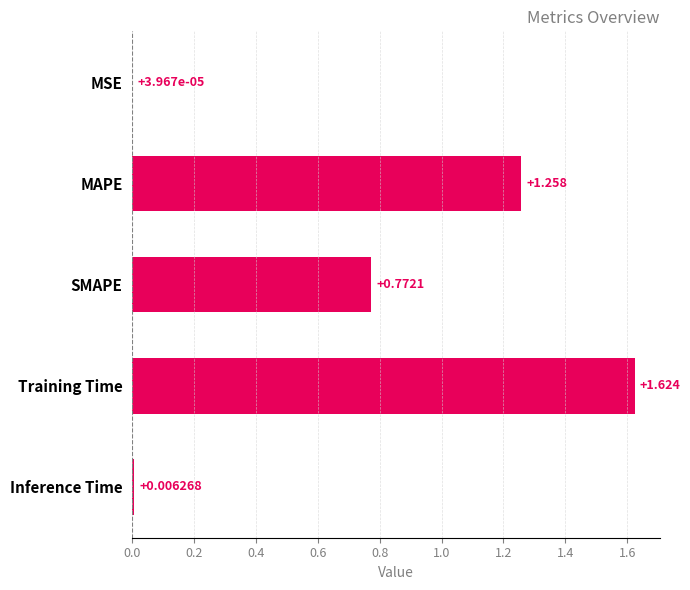

Between MSE and SMAPE, which is larger?

SMAPE